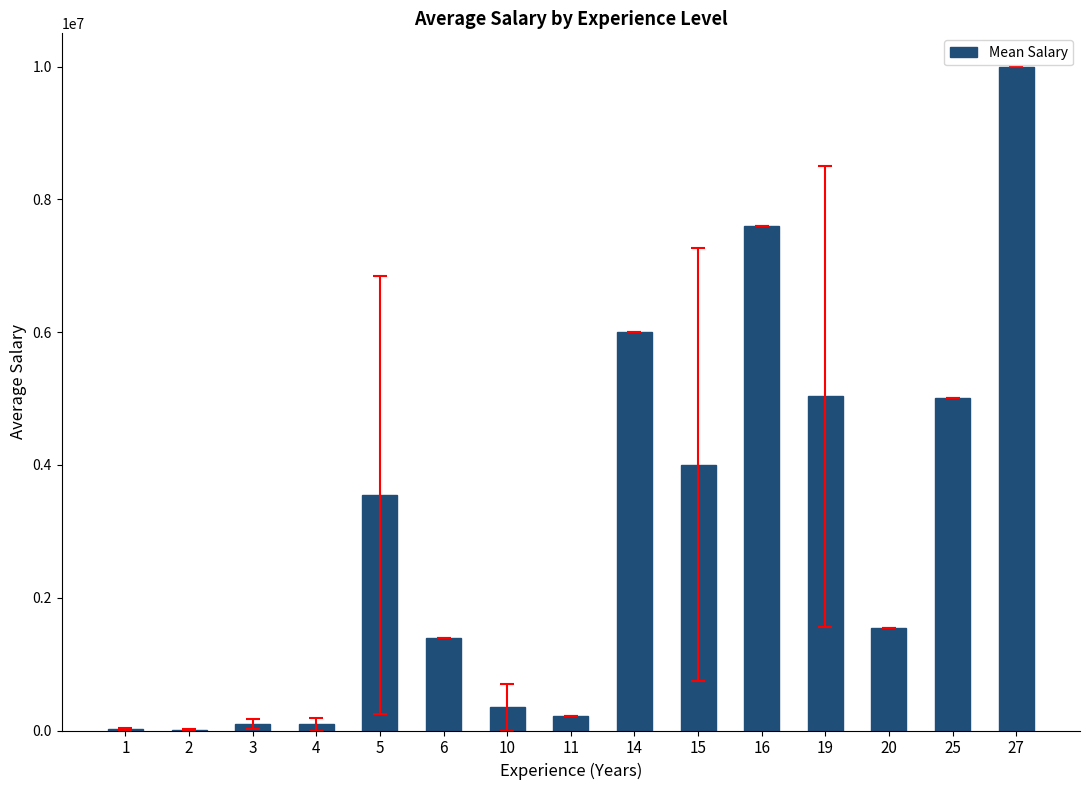

Count the number of data series in this chart.

1